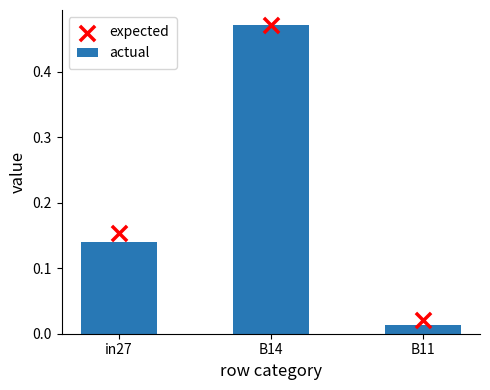

Is the value of expected at in27 greater than the value of actual at in27?

Yes